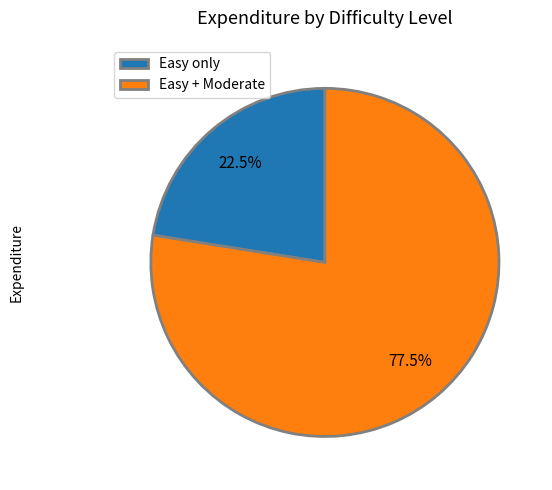

Which category accounts for the majority?

Easy + Moderate